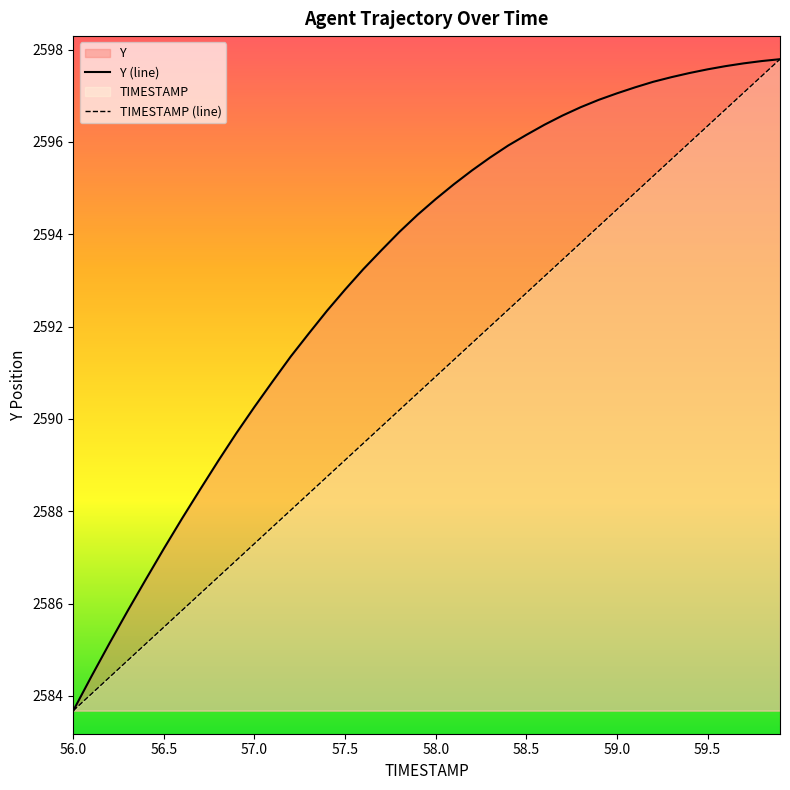

True or false: TIMESTAMP and Y intersect in this chart.

False